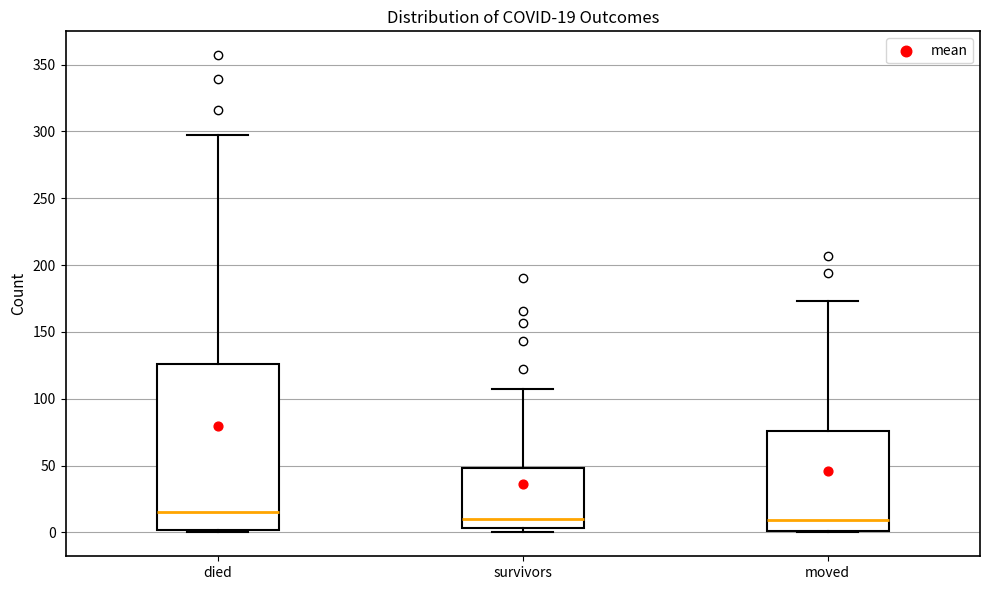

Which box has the highest median line?

died